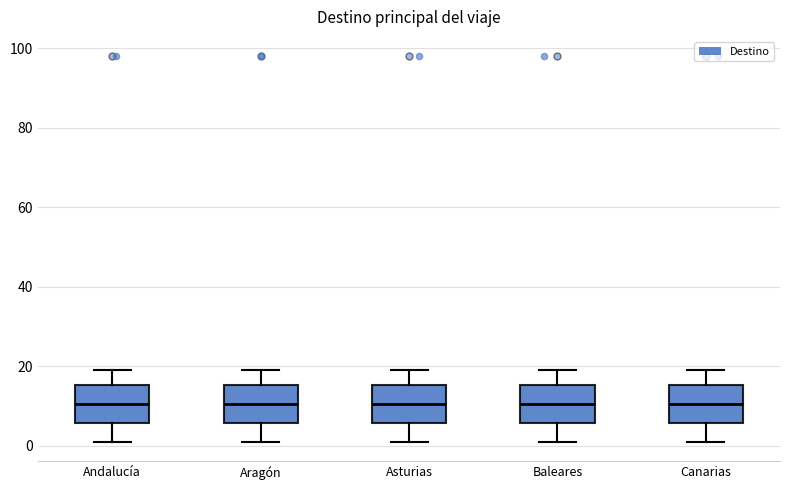

Reading left to right, read every box against the y-axis: the position of its median line, the range the box covers, and the ends of its whiskers. The values are not printed on the chart, so give them approximately, as read against the axis.

Andalucía: median 10, box 6 to 16, whiskers 2 to 20
Aragón: median 10, box 6 to 16, whiskers 2 to 20
Asturias: median 10, box 6 to 16, whiskers 2 to 20
Baleares: median 10, box 6 to 16, whiskers 2 to 20
Canarias: median 10, box 6 to 16, whiskers 2 to 20